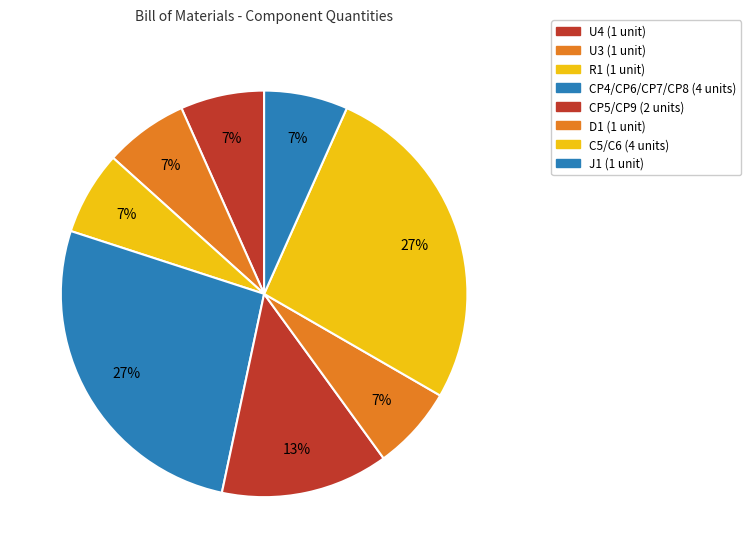

How many slices are in this pie chart?

8